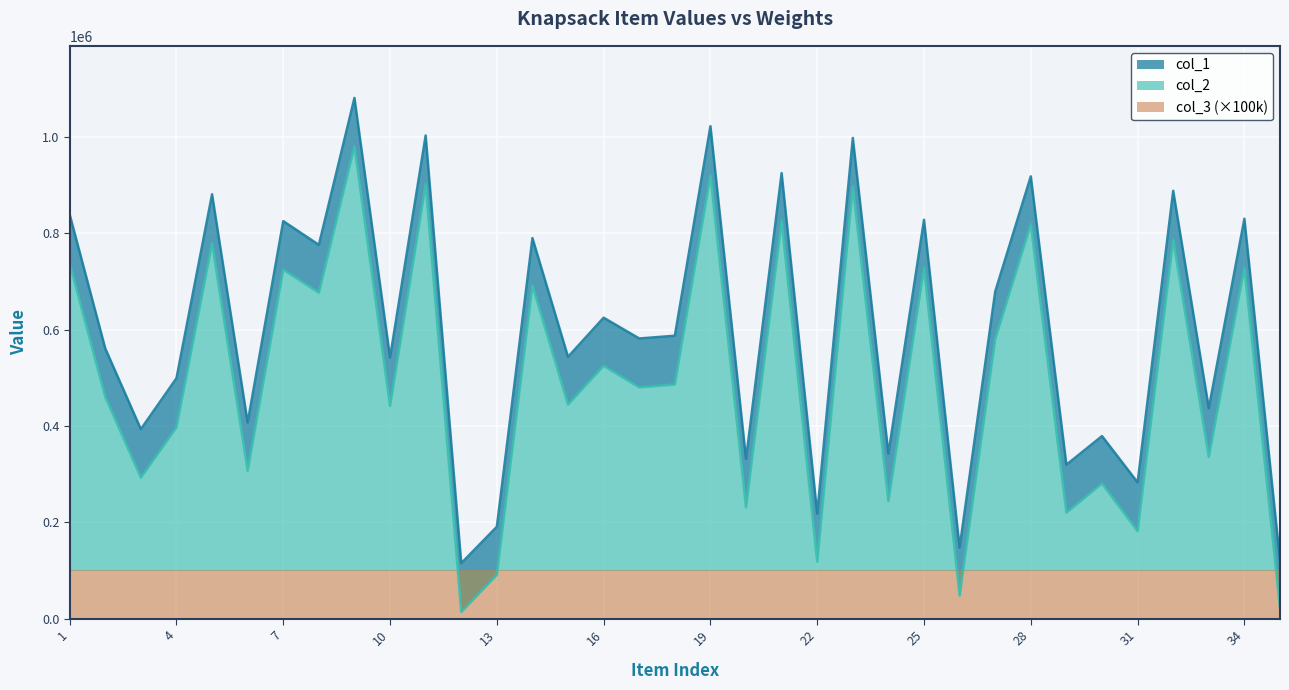

What is the average value of the col_2 series?

497408